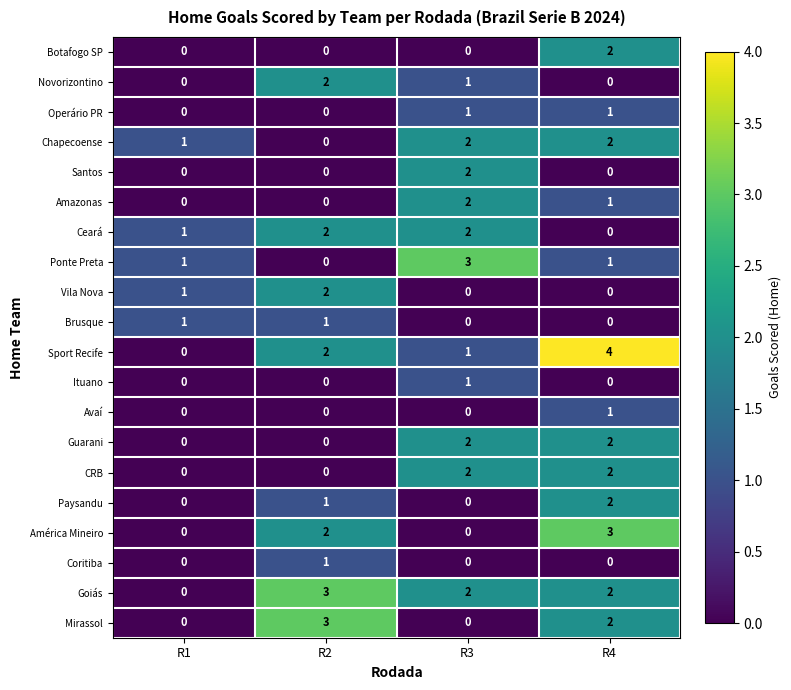

How many data points does each series have?

4